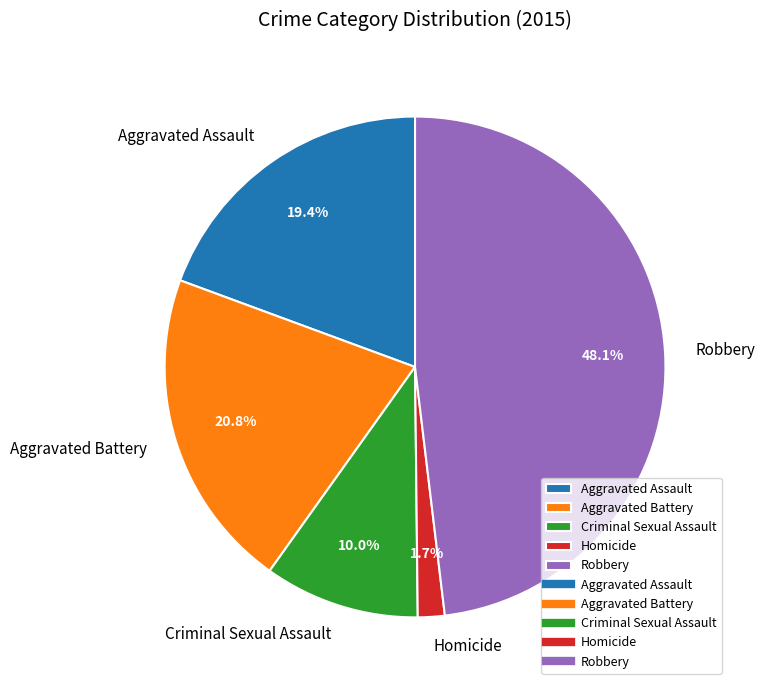

Combined, do Criminal Sexual Assault and Aggravated Battery account for over 50%?

No